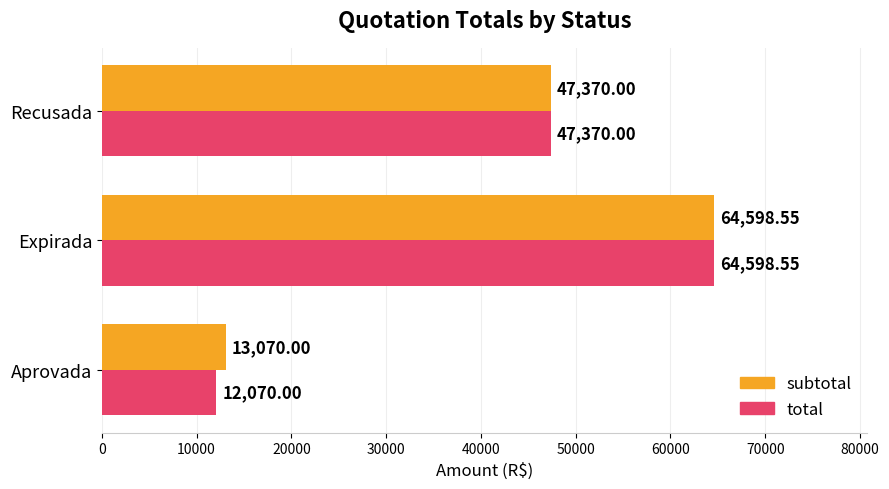

At which label does subtotal reach its peak?

Expirada